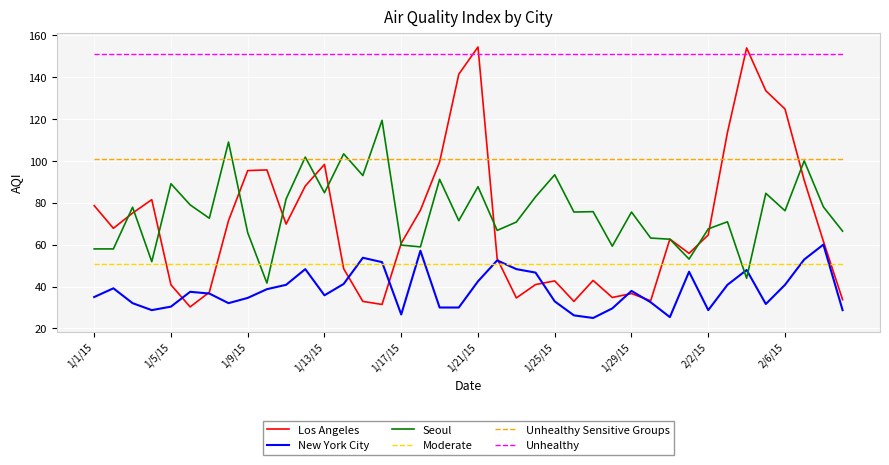

What is the greatest value displayed?

154.4